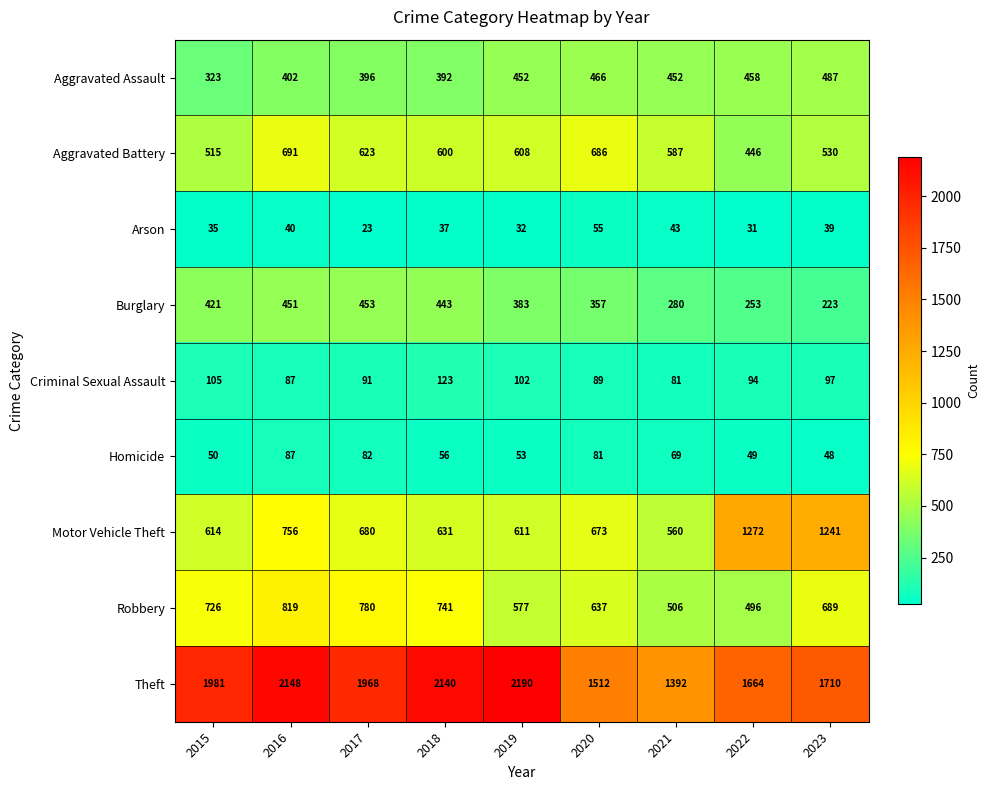

What is the sum of all Robbery values?

5971